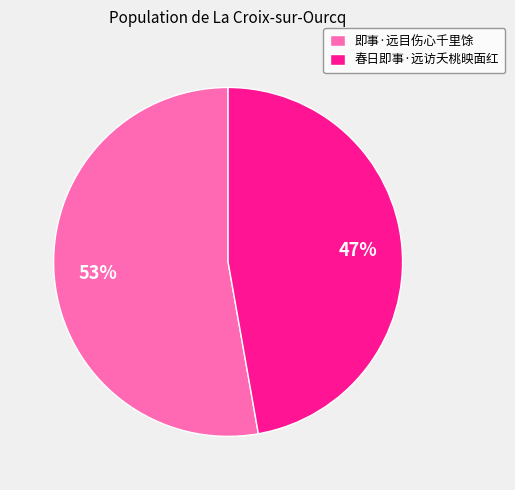

What is the majority slice?

即事·远目伤心千里馀